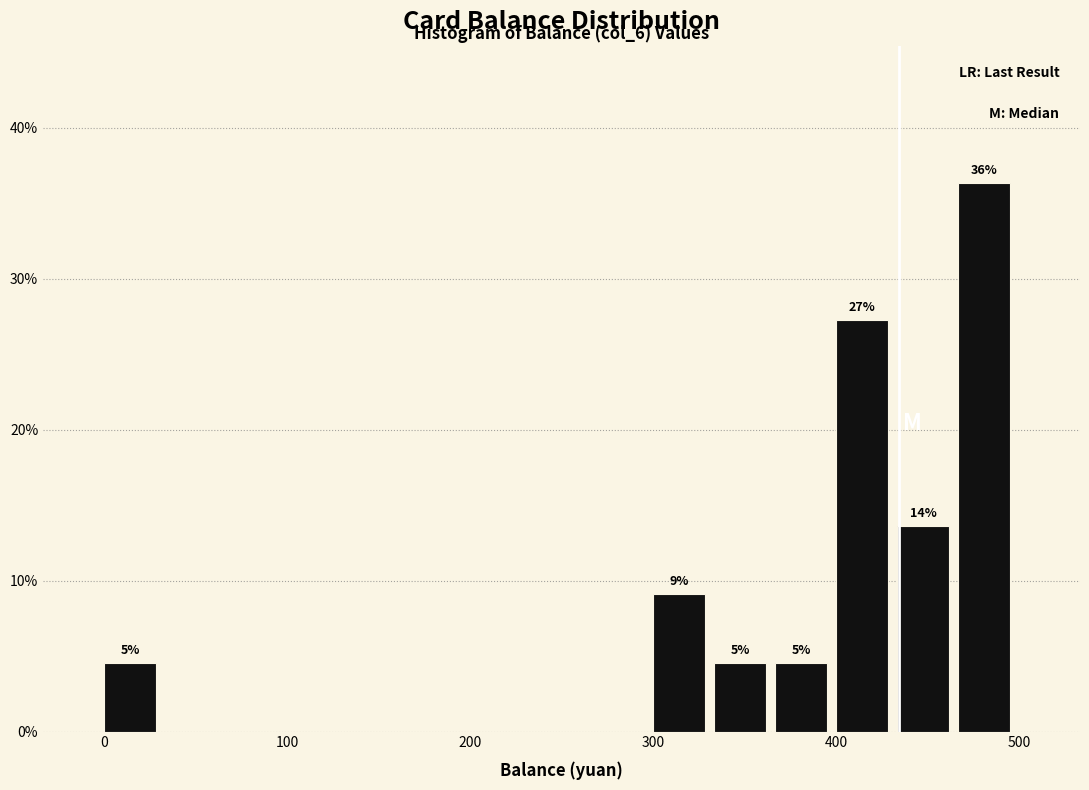

Around what value on the x-axis is the tallest bar? Give the approximate position of its centre, as read against the axis.

480